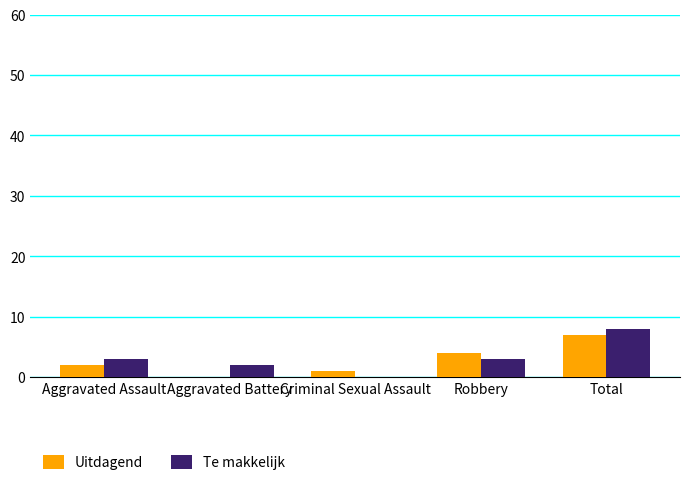

Which series has the largest range (max minus min)?

Te makkelijk